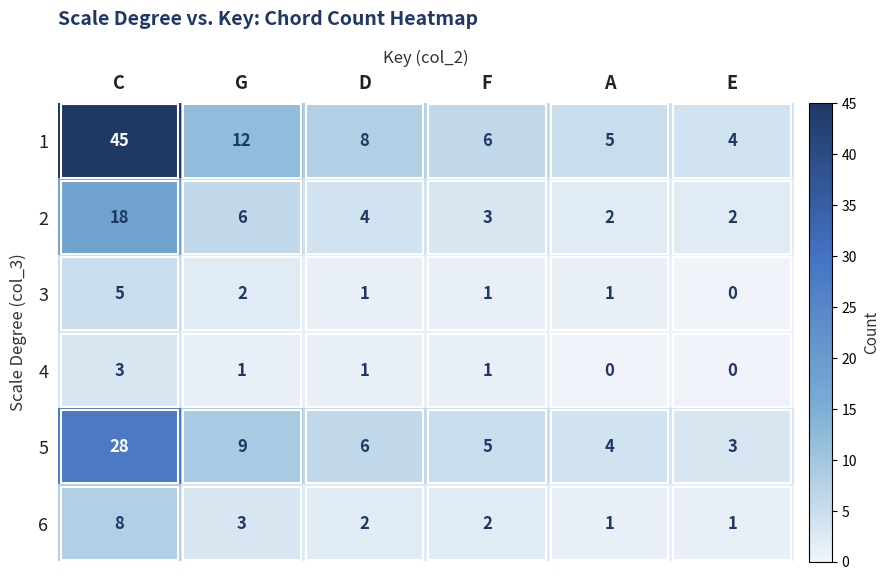

At G, list the series in order from smallest to largest.

4, 3, 6, 2, 5, 1